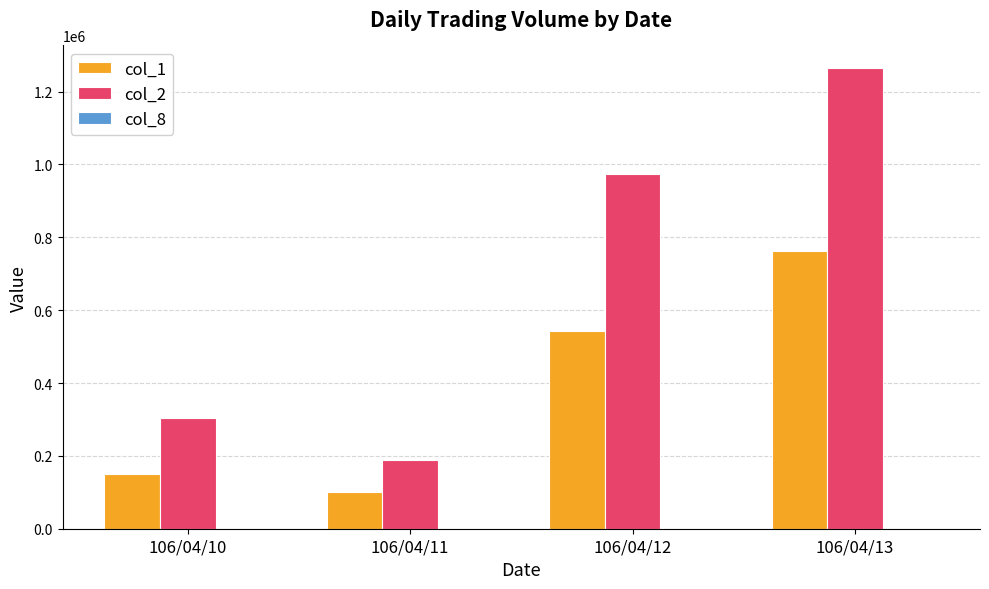

What is the spread (max minus min) of values at 106/04/13?

1263618